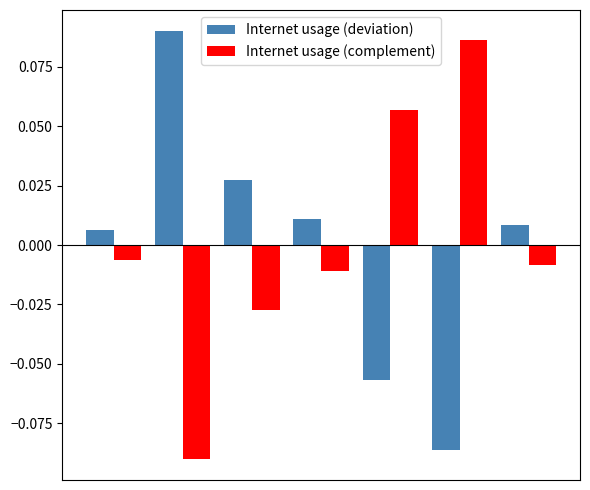

List the series in order of their peak value, highest first.

Internet usage (deviation), Internet usage (complement)